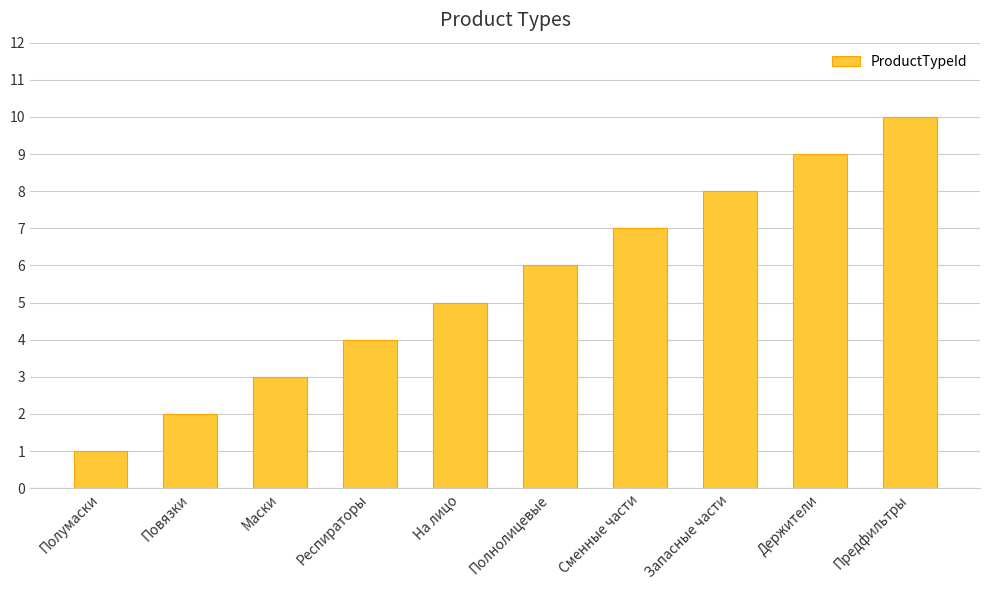

Reading right to left, transcribe all the data shown in this chart.

10	9	8	7	6	5	4	3	2	1